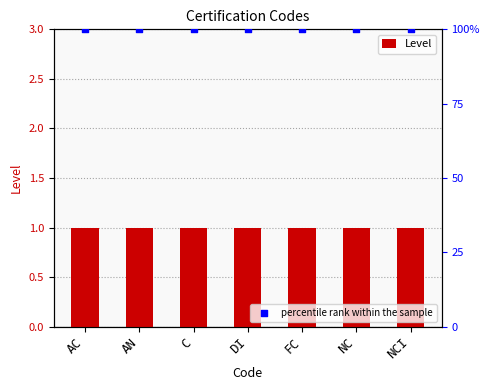

What are all the series names shown in the legend?

Level, percentile rank within the sample